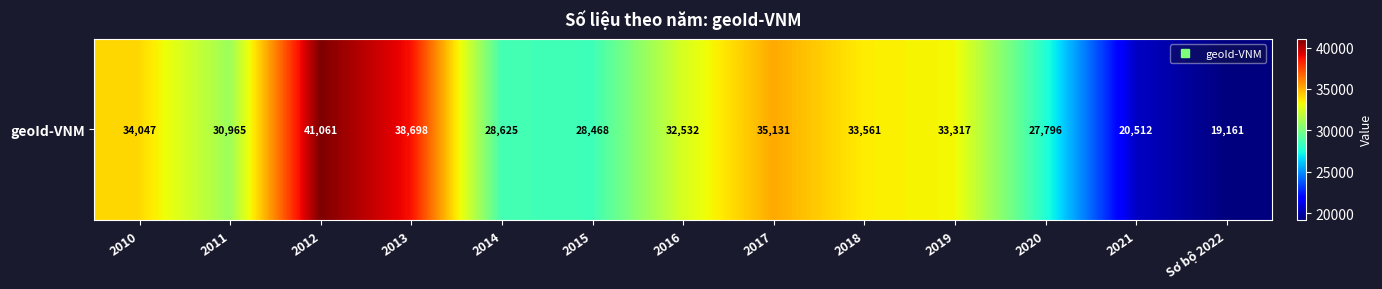

Where does the data first go above 32532?

2010